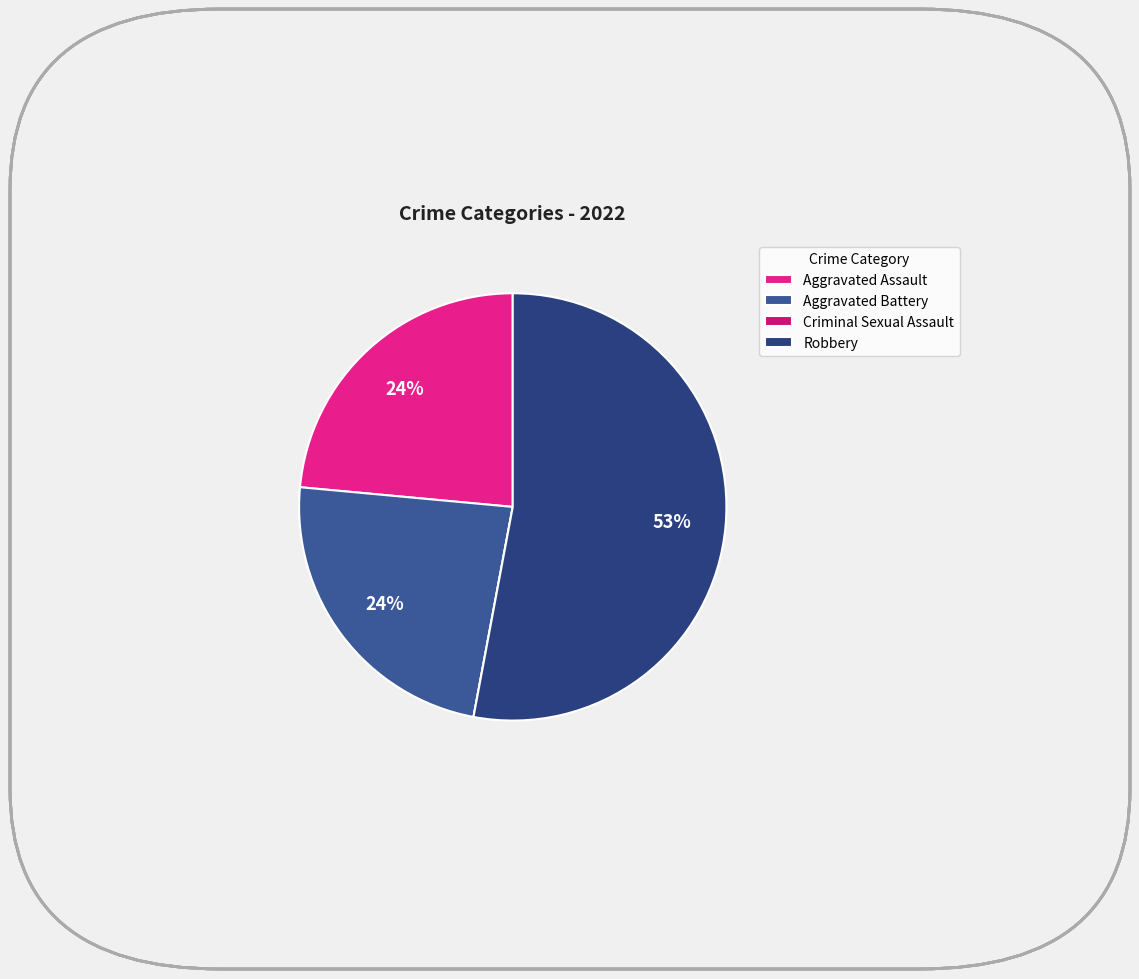

How many segments does this pie chart have?

4